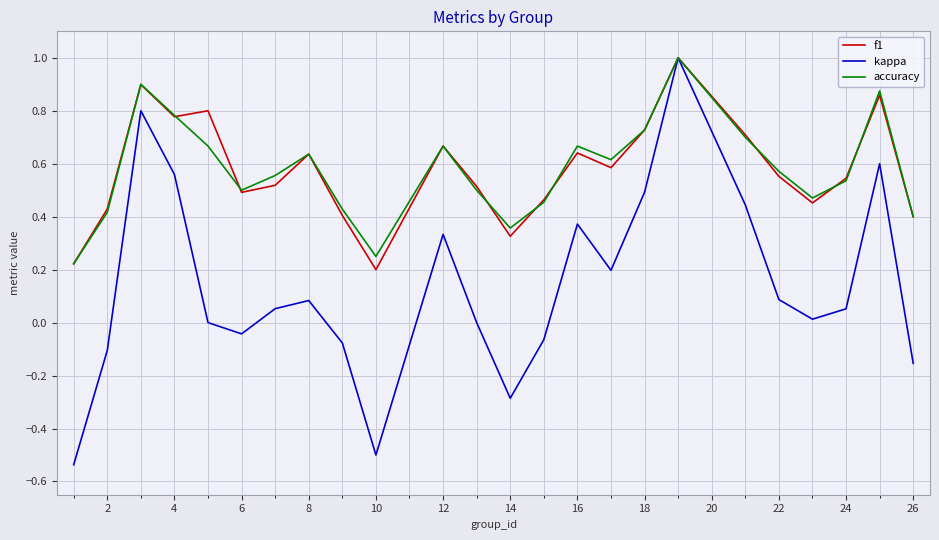

What is the maximum value shown in the chart?

1.0